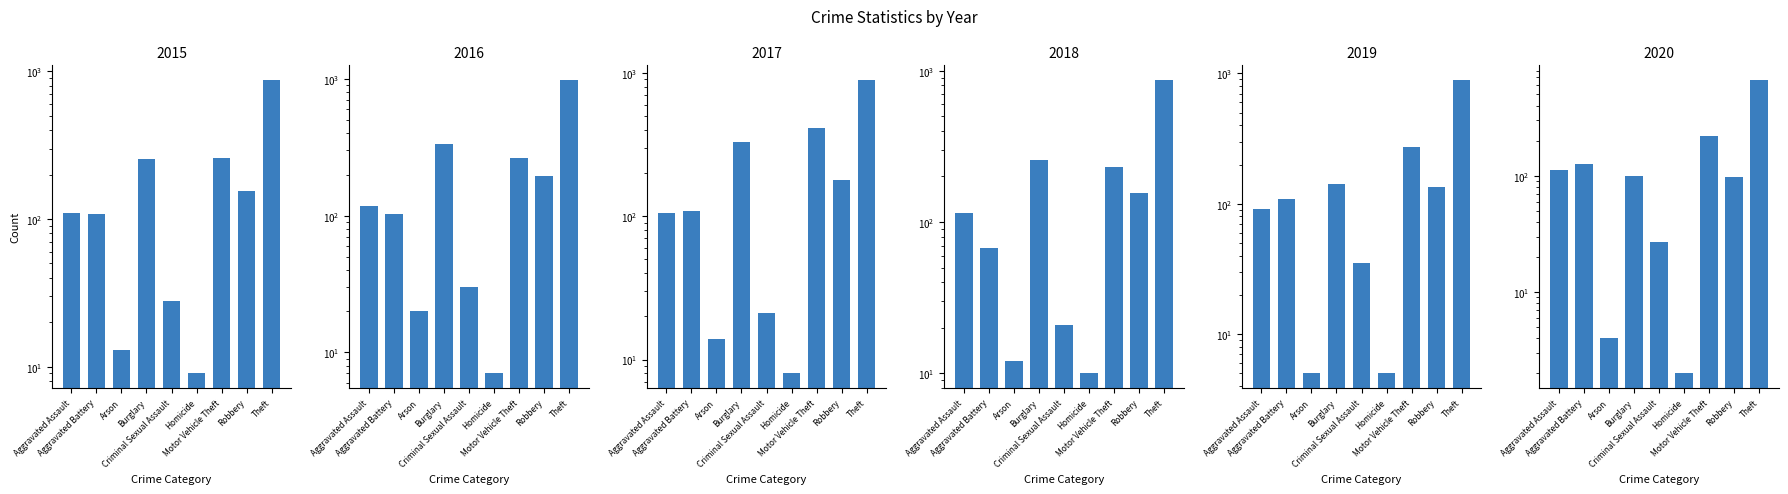

What is the spread (max minus min) of values at Burglary?

233